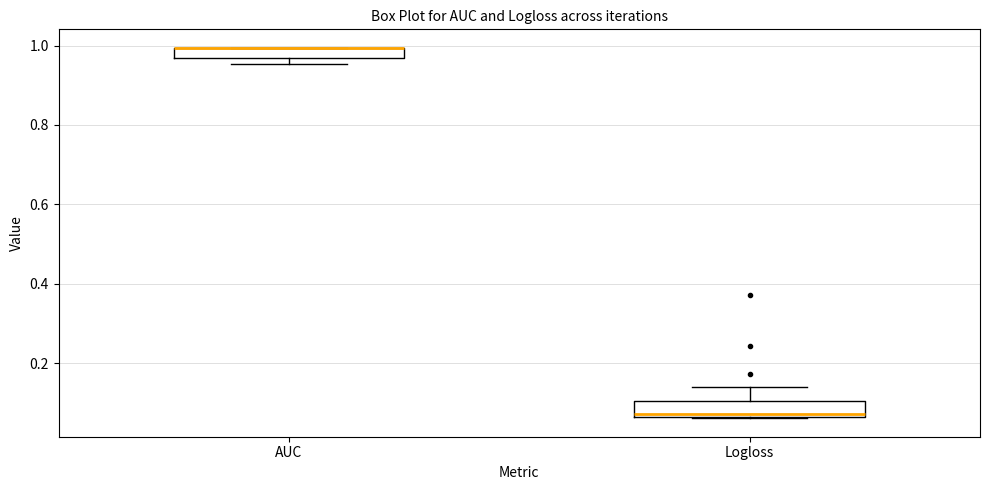

Where is the upper edge of the box for Logloss on the y-axis? The values are not printed on the chart, so give them approximately, as read against the axis.

0.10